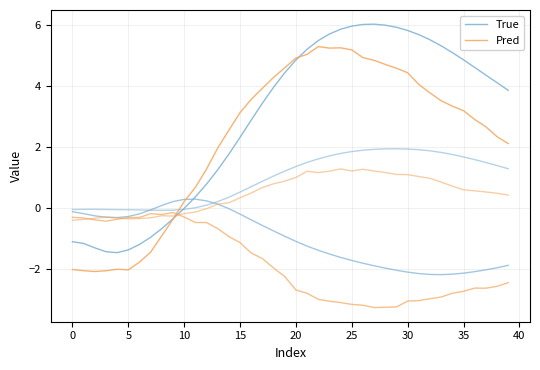

Where is True nearest to the value 2?

14